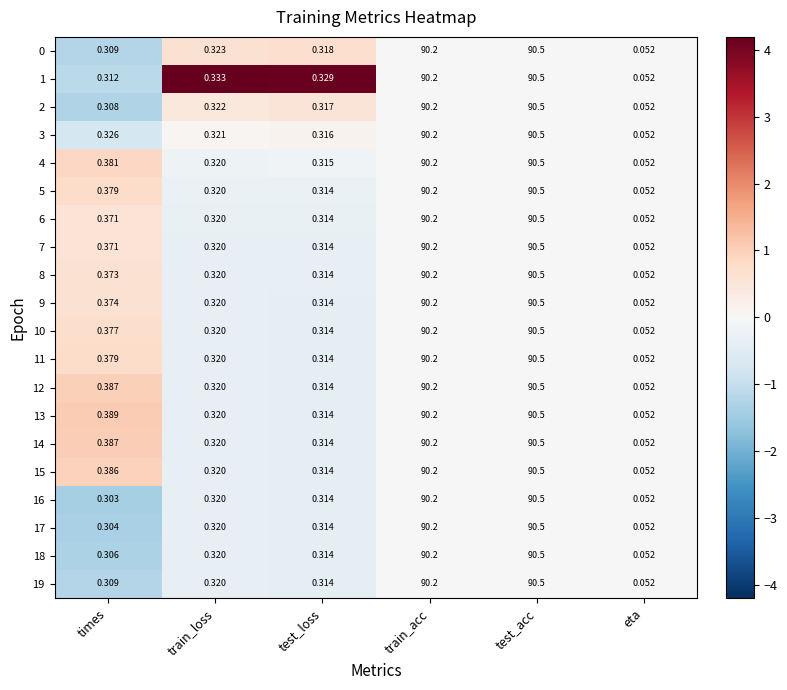

Which category has the lowest value in the 0 series?

eta